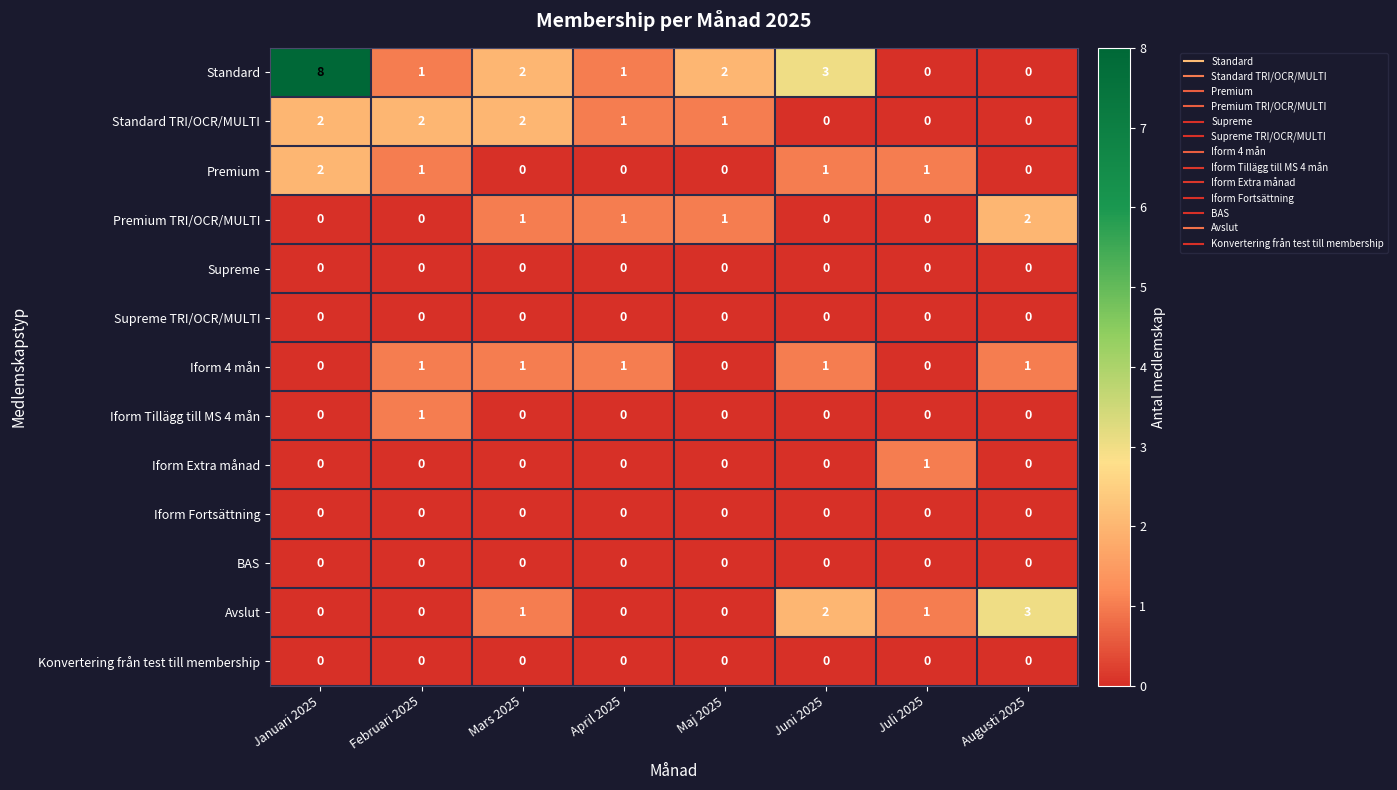

Which series has the largest range (max minus min)?

Standard